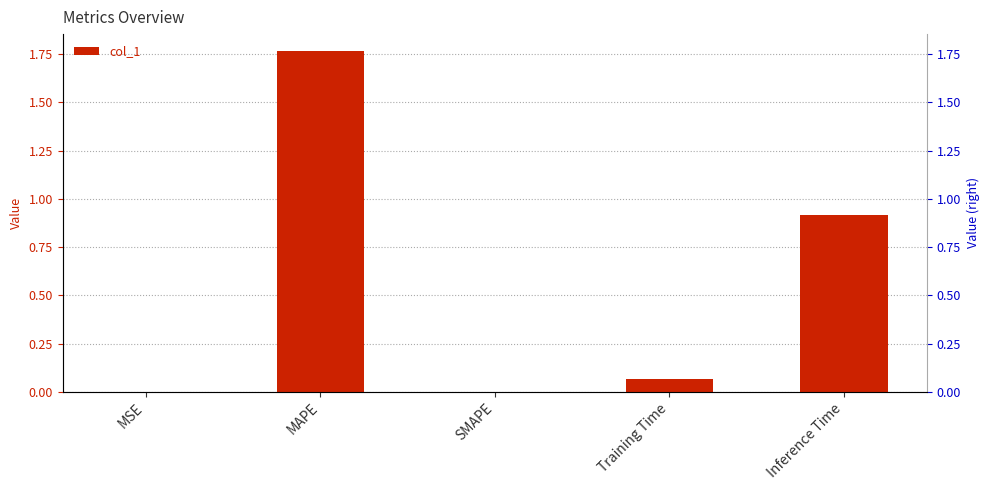

List the labels in order of value, smallest first.

SMAPE, MSE, Training Time, Inference Time, MAPE